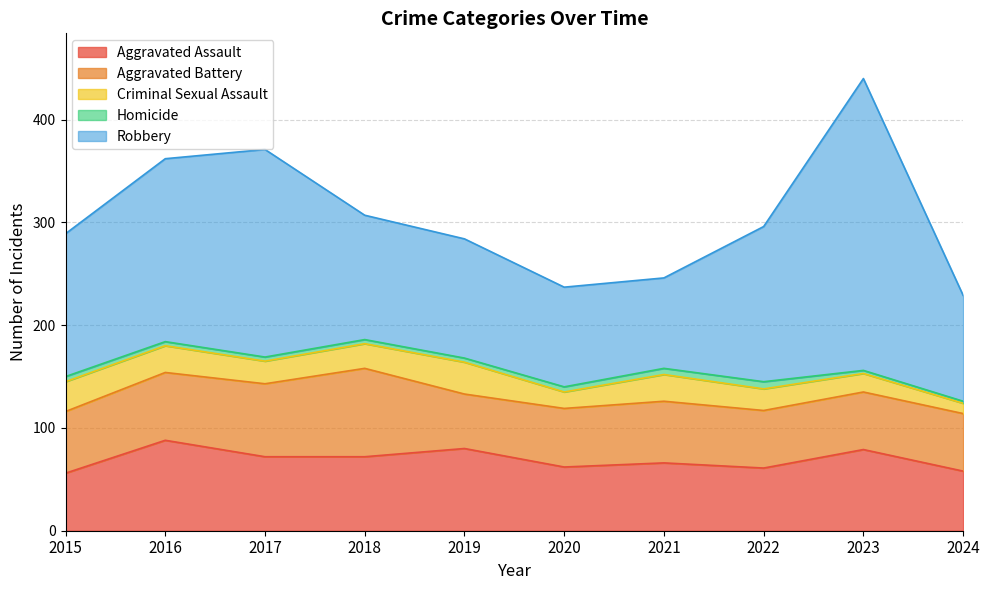

Which label corresponds to the largest value in the chart?

2023